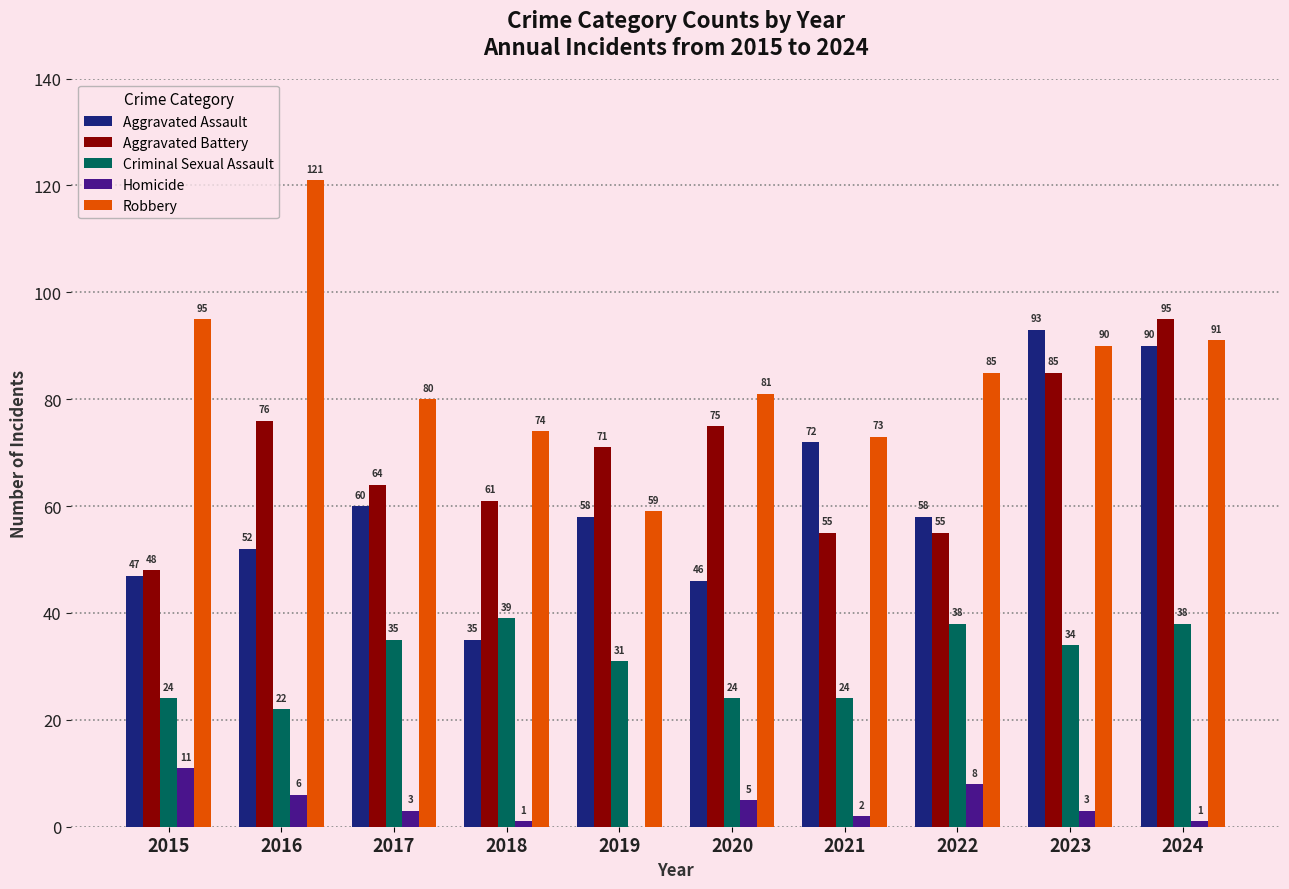

What is the sum of the Criminal Sexual Assault values at 2022 and 2021?

62